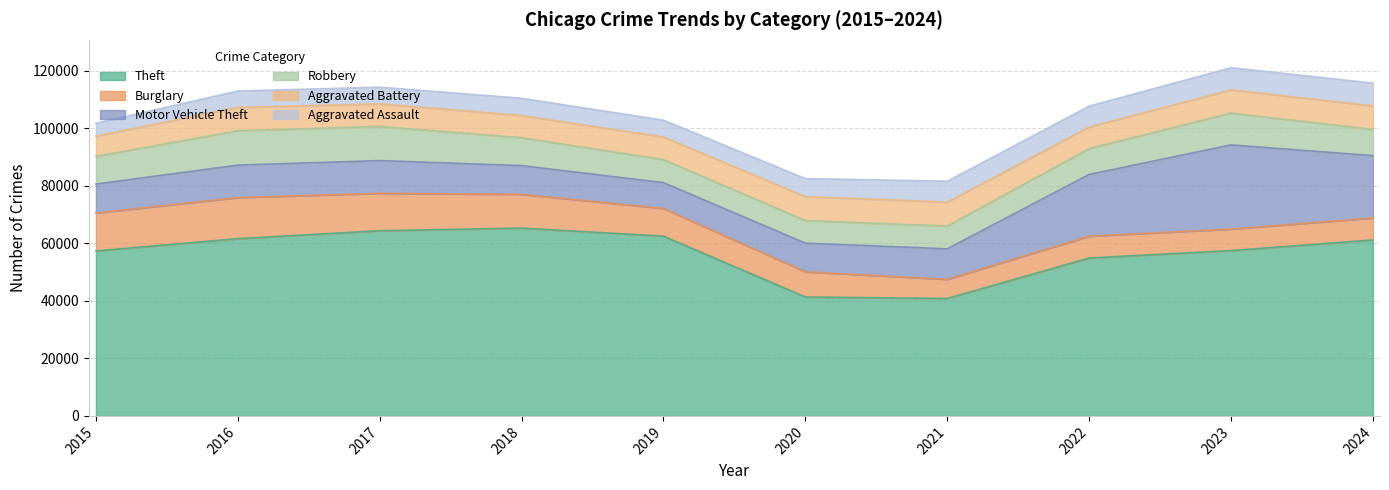

Reading left to right, extract all data points from this chart.

Theft: 57352	61623	64386	65289	62498	41346	40819	54896	57479	61169
Burglary: 13184	14289	13001	11747	9638	8758	6662	7594	7481	7645
Motor Vehicle Theft: 10068	11285	11380	9985	8978	9959	10605	21470	29254	21681
Robbery: 9638	11960	11881	9681	7995	7855	7920	8965	11053	9123
Aggravated Battery: 7019	8085	7845	7734	7858	8320	8346	7494	8079	8183
Aggravated Assault: 4480	5713	5793	6002	5841	6265	7242	7281	7712	7900